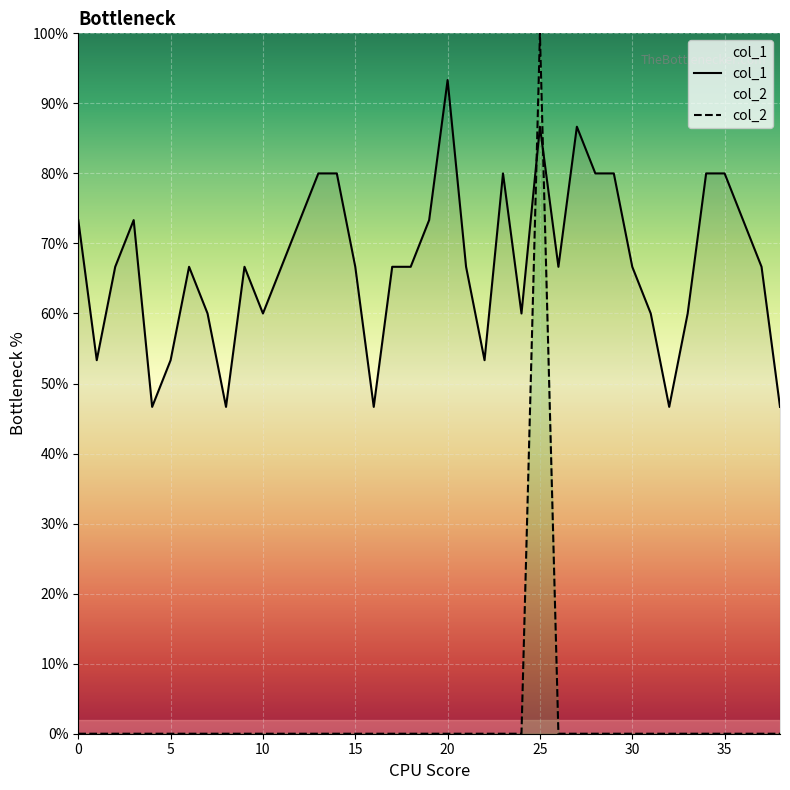

What is the value of the col_1 point at the 22nd from the left?

0.7